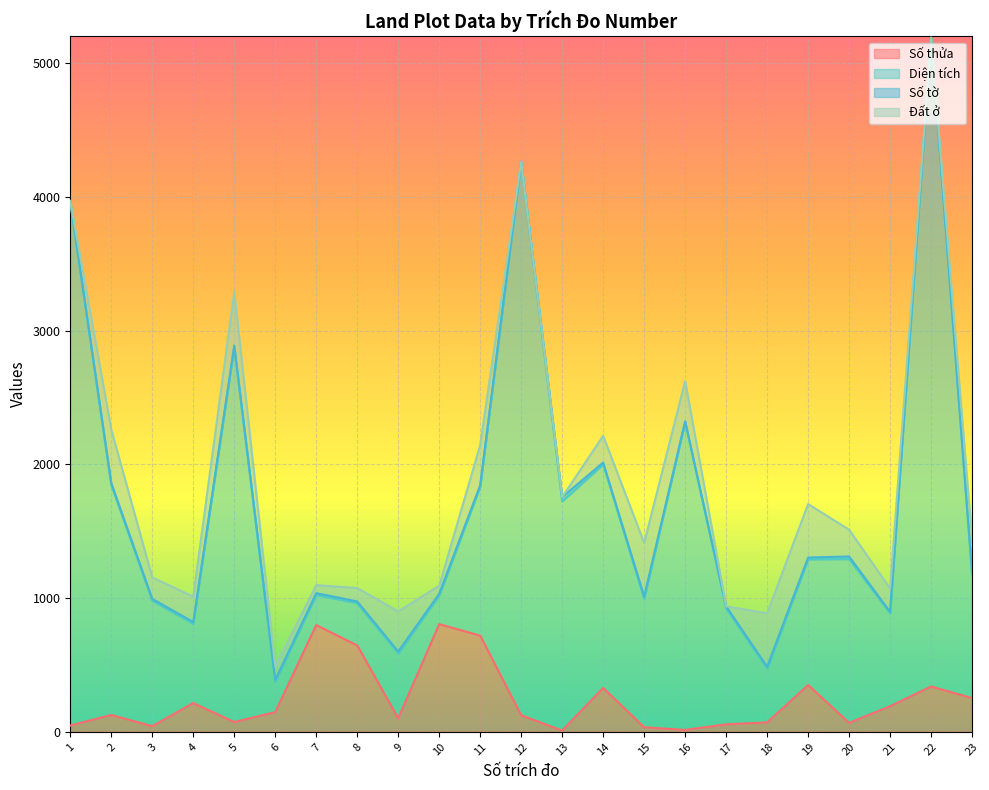

How many data points in Số thửa are above 126?

11